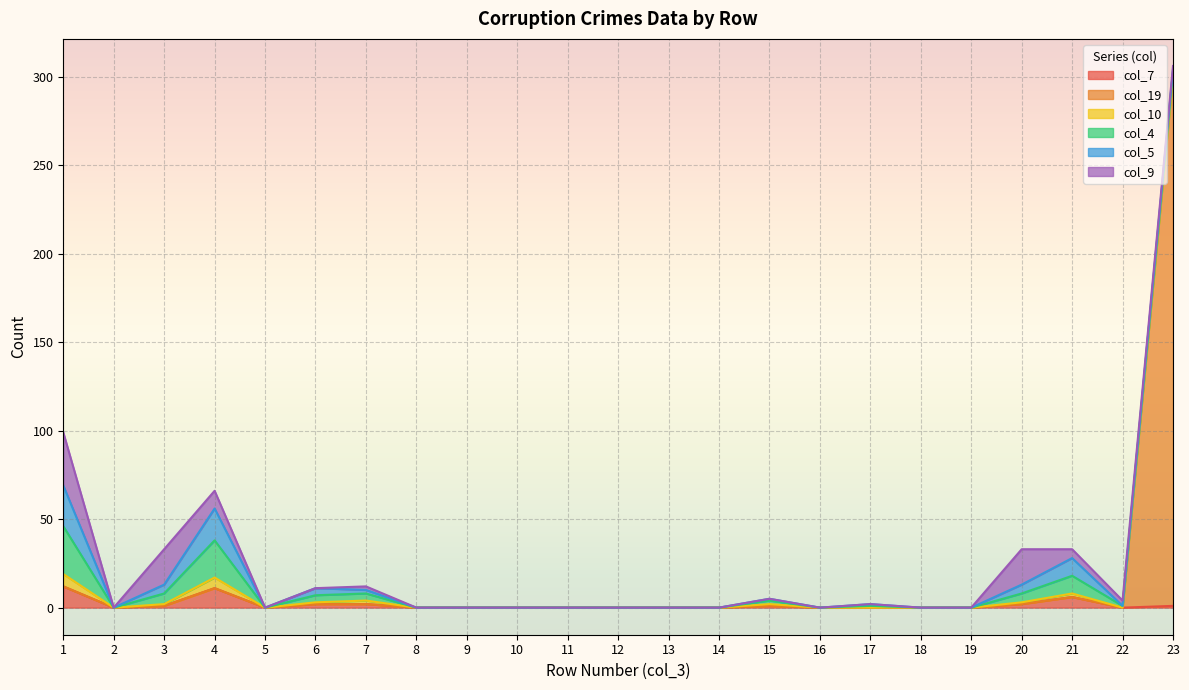

How many values in the col_9 series exceed 0?

8